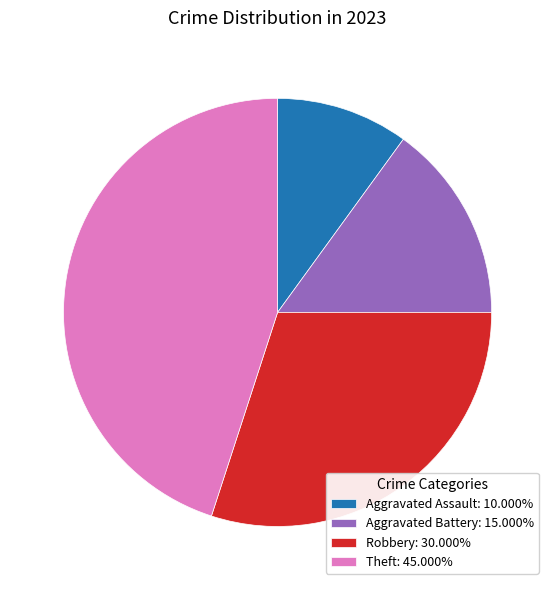

Is there a majority slice in this chart?

No